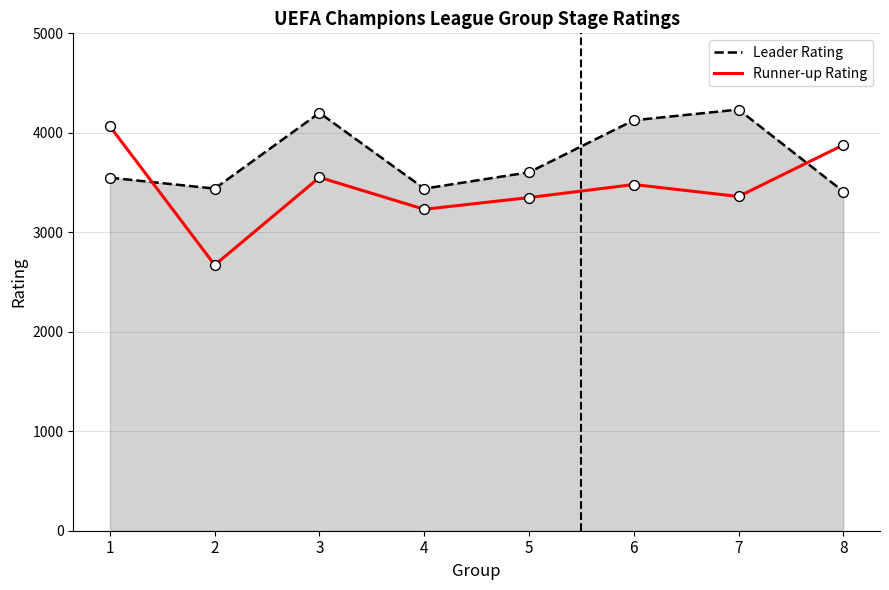

What is the change in value from 3 to 6?

-72